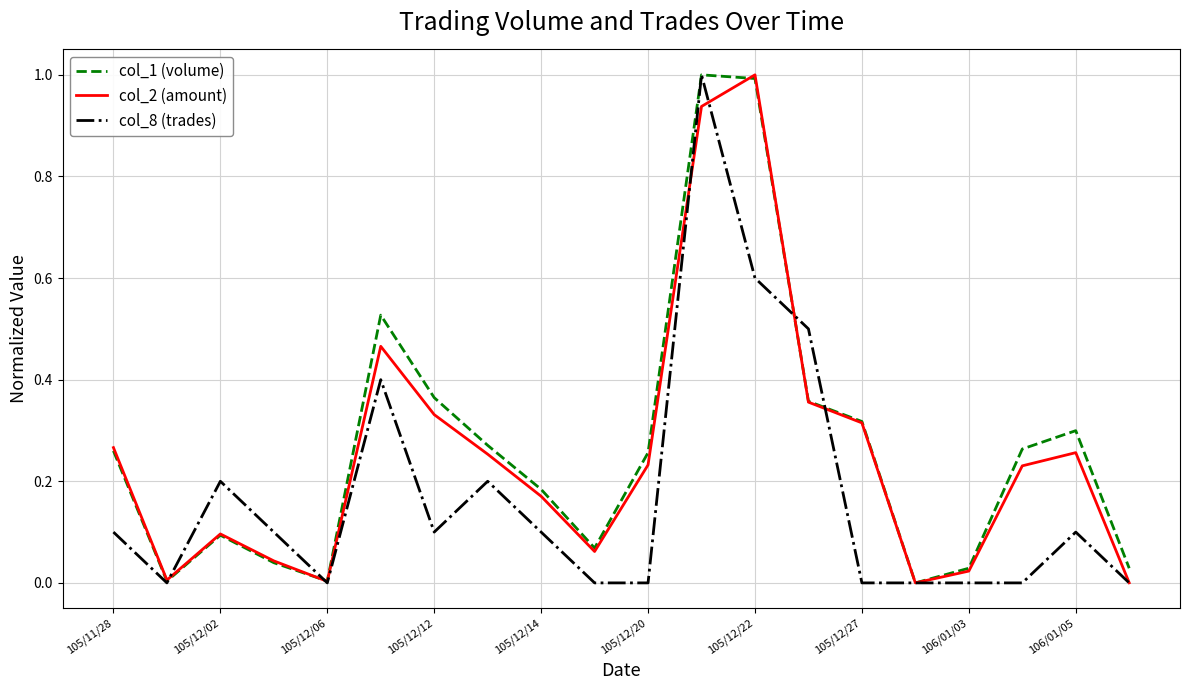

What is the highest value of the col_1 (volume) series?

1.0